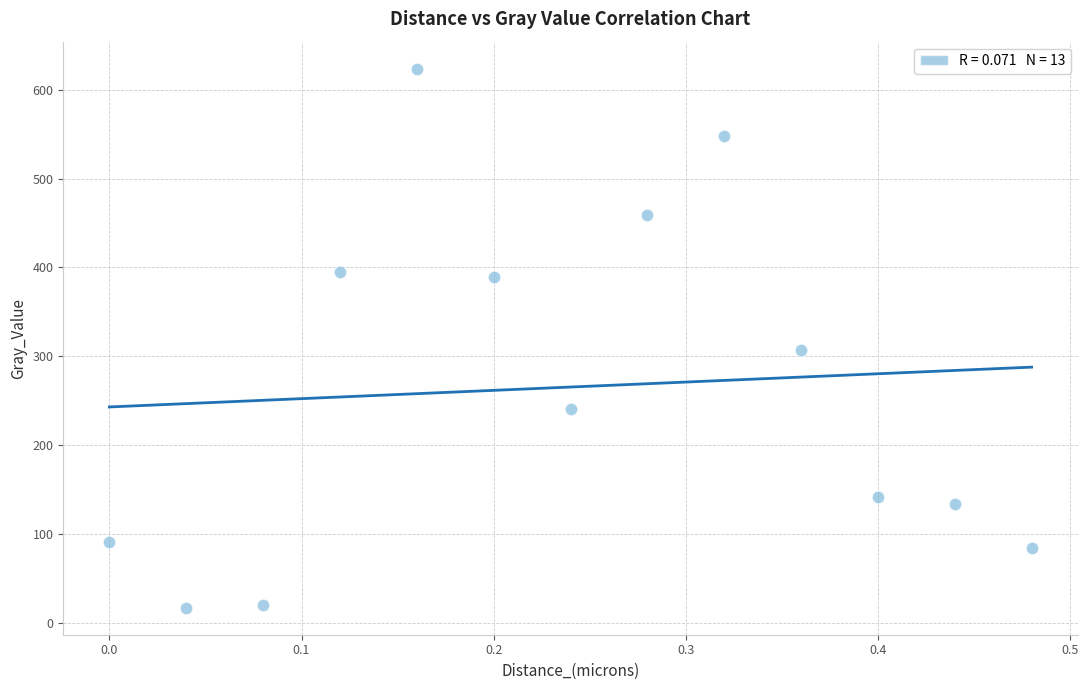

What is the range of Y values (max minus min)?

607.1